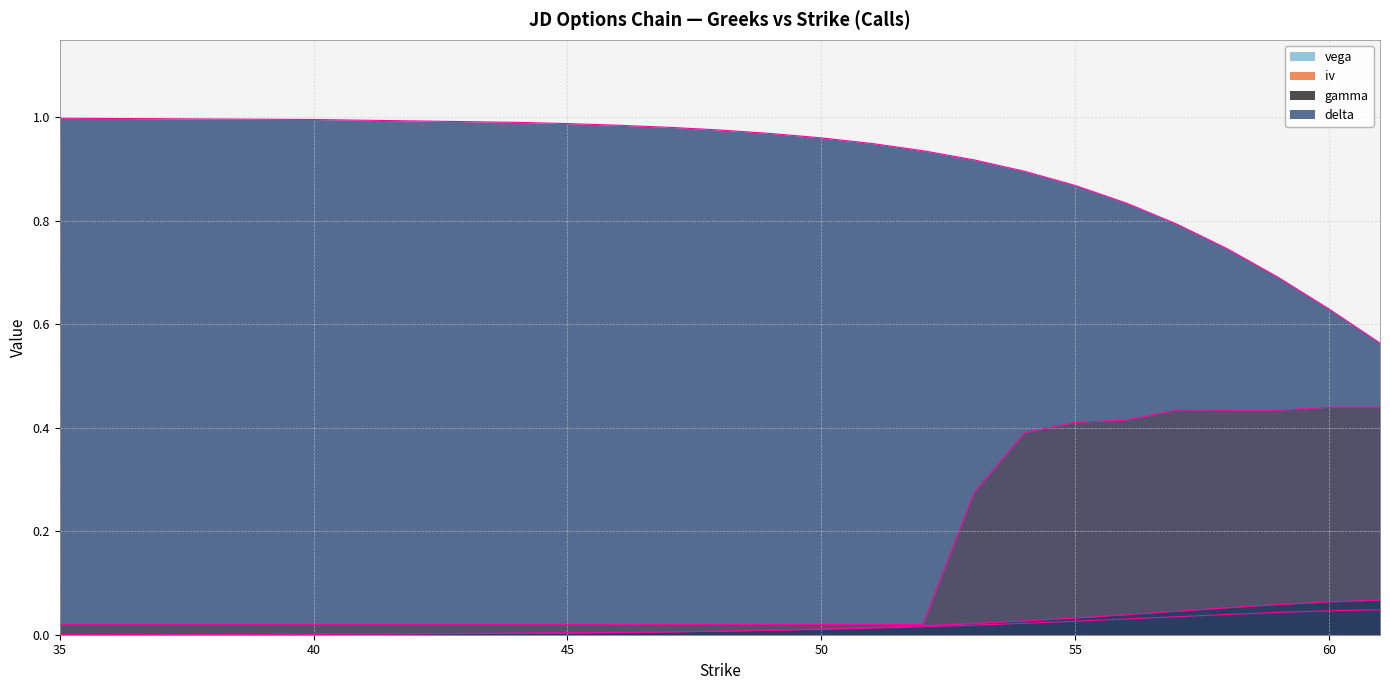

Does the chart have visible grid lines?

Yes